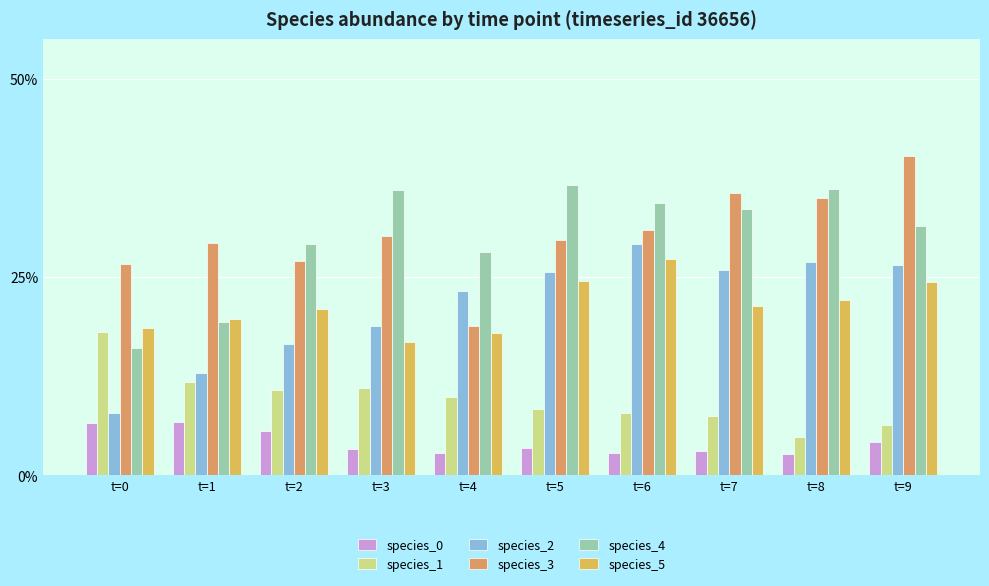

Are the bars grouped side by side (vs. stacked)?

Yes